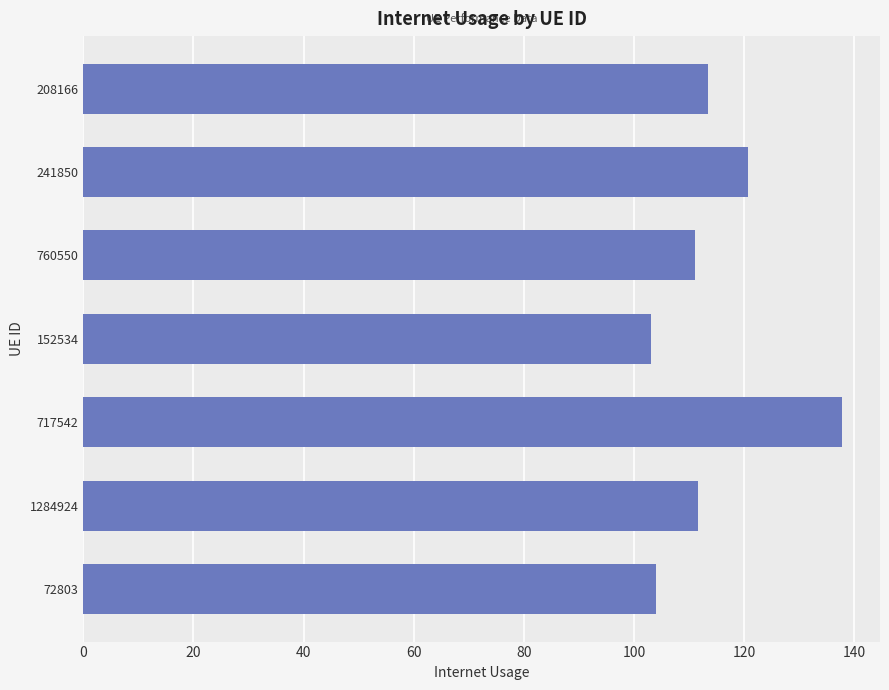

What is the greatest value displayed?

137.8